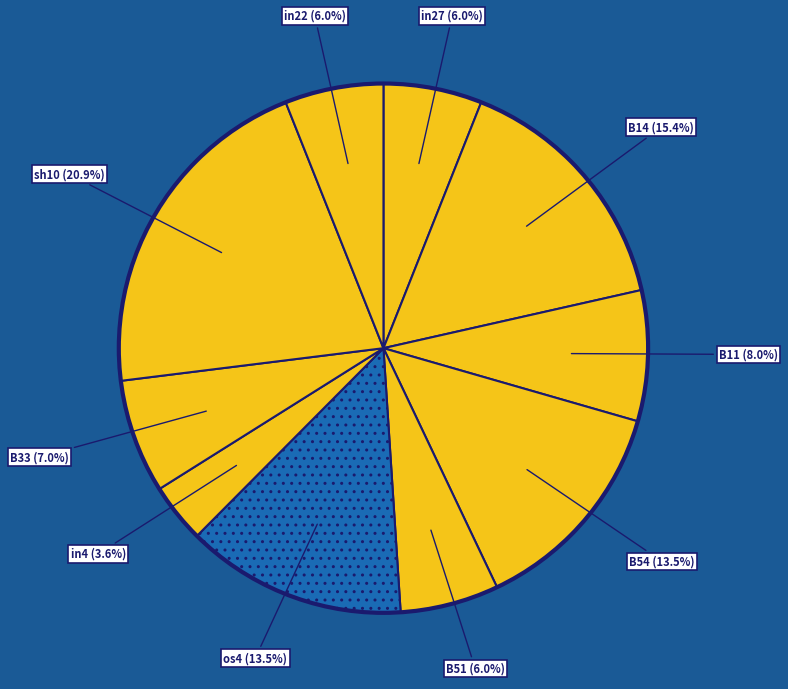

Count the number of slices in the pie.

10